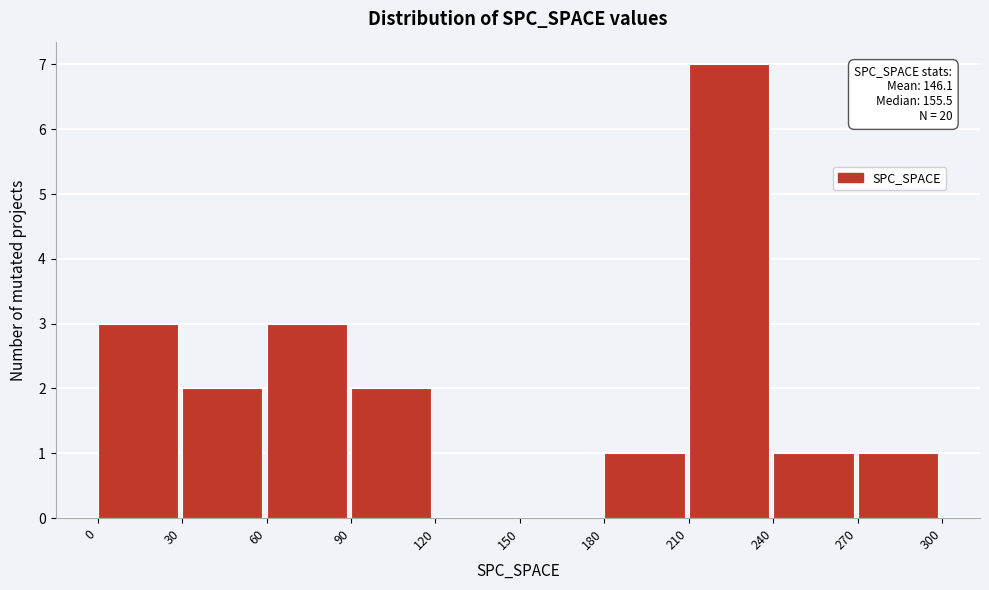

Over which range of the x-axis is the bar tallest?

210 to 240